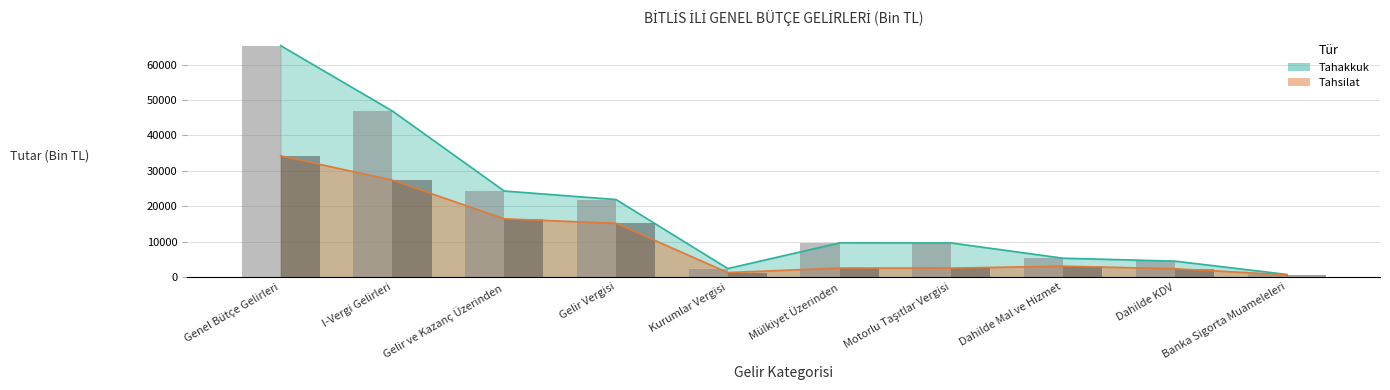

At which category does the chart reach its minimum across all series?

Banka Sigorta Muameleleri